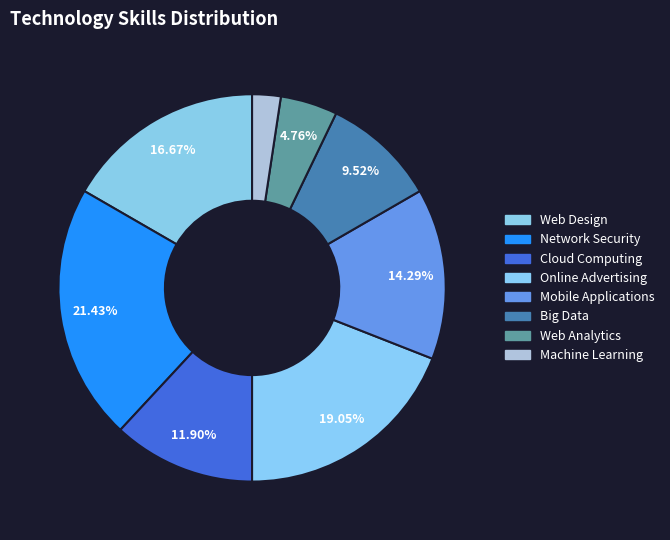

How many segments does this pie chart have?

8